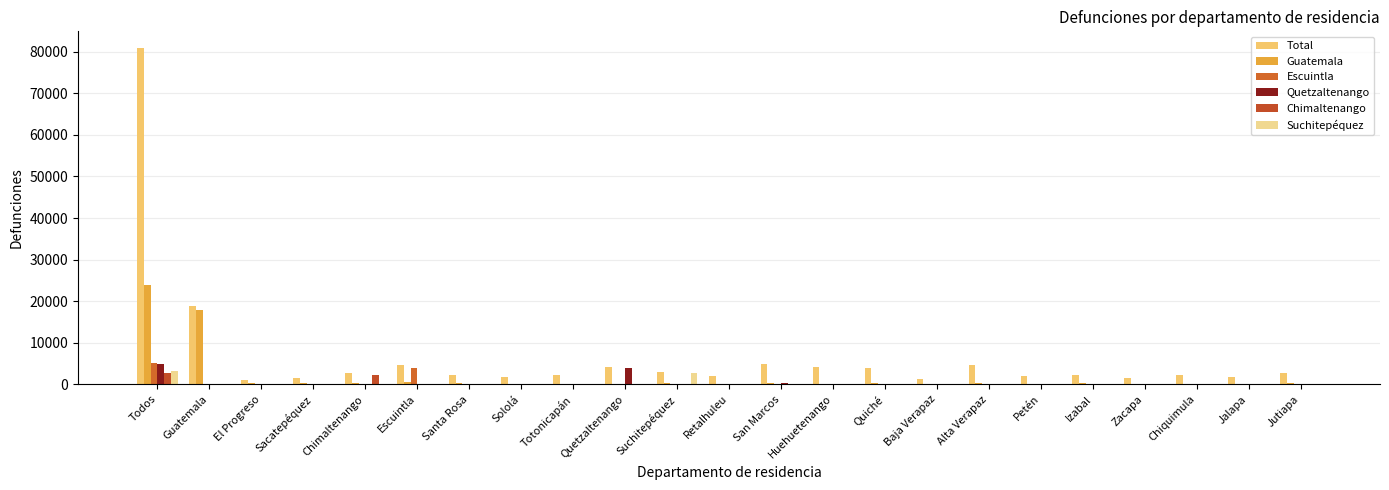

Reading right to left, transcribe all the data shown in this chart.

Total: Jutiapa=2784	Jalapa=1731	Chiquimula=2134	Zacapa=1446	Izabal=2121	Petén=2005	Alta Verapaz=4668	Baja Verapaz=1322	Quiché=3836	Huehuetenango=4231	San Marcos=4872	Retalhuleu=1910	Suchitepéquez=3046	Quetzaltenango=4210	Totonicapán=2305	Sololá=1760	Santa Rosa=2246	Escuintla=4558	Chimaltenango=2703	Sacatepéquez=1594	El Progreso=1088	Guatemala=18734	Todos=80876
Guatemala: Jutiapa=314	Jalapa=139	Chiquimula=122	Zacapa=169	Izabal=206	Petén=120	Alta Verapaz=198	Baja Verapaz=154	Quiché=207	Huehuetenango=94	San Marcos=241	Retalhuleu=132	Suchitepéquez=200	Quetzaltenango=175	Totonicapán=53	Sololá=68	Santa Rosa=288	Escuintla=488	Chimaltenango=220	Sacatepéquez=217	El Progreso=214	Guatemala=17987	Todos=23825
Escuintla: Jutiapa=21	Jalapa=4	Chiquimula=3	Zacapa=7	Izabal=5	Petén=9	Alta Verapaz=10	Baja Verapaz=5	Quiché=22	Huehuetenango=2	San Marcos=21	Retalhuleu=12	Suchitepéquez=121	Quetzaltenango=9	Totonicapán=6	Sololá=10	Santa Rosa=103	Escuintla=3929	Chimaltenango=30	Sacatepéquez=21	El Progreso=5	Guatemala=154	Todos=5053
Quetzaltenango: Jutiapa=1	Jalapa=2	Chiquimula=0	Zacapa=0	Izabal=0	Petén=1	Alta Verapaz=2	Baja Verapaz=1	Quiché=27	Huehuetenango=46	San Marcos=277	Retalhuleu=106	Suchitepéquez=41	Quetzaltenango=3912	Totonicapán=120	Sololá=40	Santa Rosa=1	Escuintla=10	Chimaltenango=5	Sacatepéquez=3	El Progreso=1	Guatemala=31	Todos=4960
Chimaltenango: Jutiapa=2	Jalapa=2	Chiquimula=0	Zacapa=0	Izabal=1	Petén=0	Alta Verapaz=1	Baja Verapaz=0	Quiché=11	Huehuetenango=2	San Marcos=4	Retalhuleu=0	Suchitepéquez=0	Quetzaltenango=1	Totonicapán=7	Sololá=8	Santa Rosa=1	Escuintla=4	Chimaltenango=2333	Sacatepéquez=38	El Progreso=0	Guatemala=49	Todos=2756
Suchitepéquez: Jutiapa=2	Jalapa=2	Chiquimula=0	Zacapa=2	Izabal=1	Petén=1	Alta Verapaz=1	Baja Verapaz=1	Quiché=4	Huehuetenango=1	San Marcos=20	Retalhuleu=83	Suchitepéquez=2621	Quetzaltenango=28	Totonicapán=2	Sololá=24	Santa Rosa=1	Escuintla=35	Chimaltenango=6	Sacatepéquez=2	El Progreso=0	Guatemala=31	Todos=3202